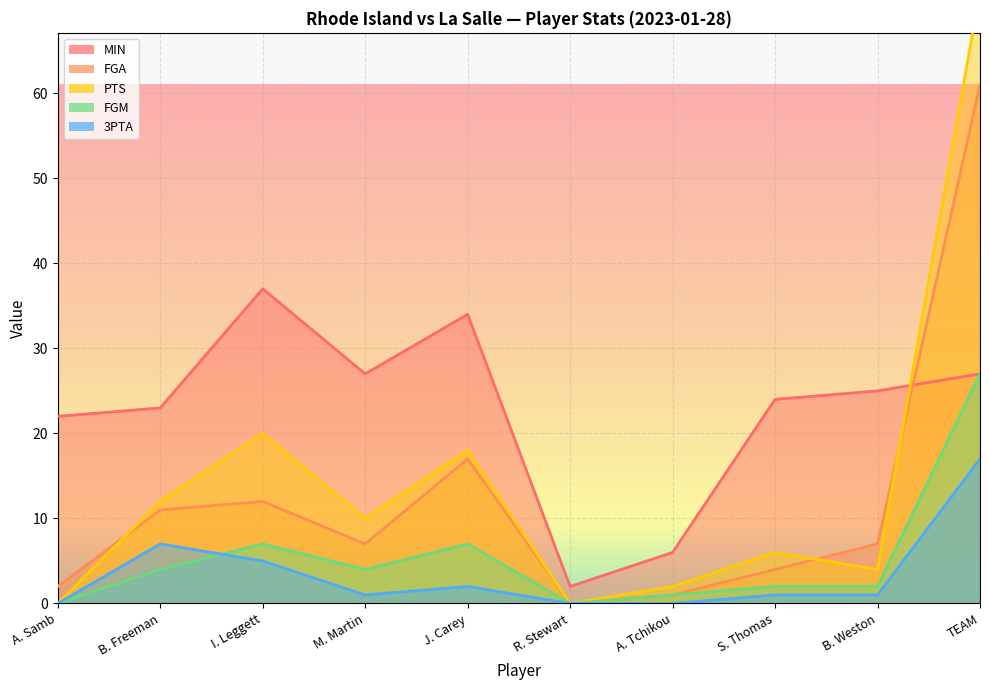

What is the value of the MIN point at the 1st from the left?

22